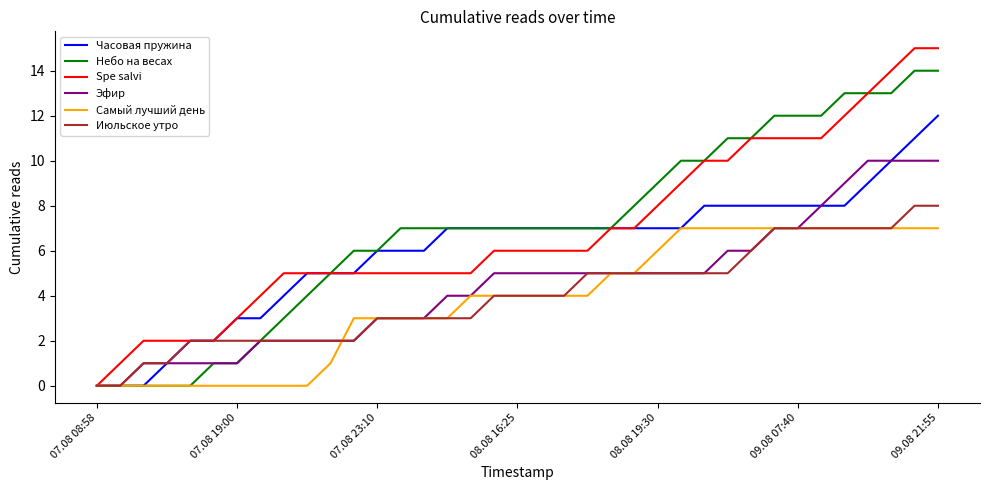

List the series in order of their peak value, lowest first.

Самый лучший день, Июльское утро, Эфир, Часовая пружина, Небо на весах, Spe salvi